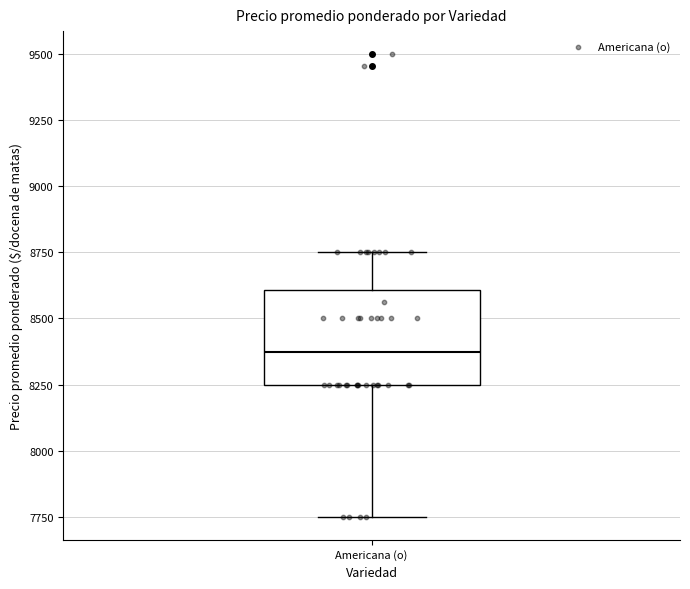

Transcribe this box plot: give where the median line is, the range the box spans, and where the two whiskers end, as read against the y-axis. The values are not printed on the chart, so give them approximately, as read against the axis.

median 8400, box 8250 to 8600, whiskers 7750 to 8750